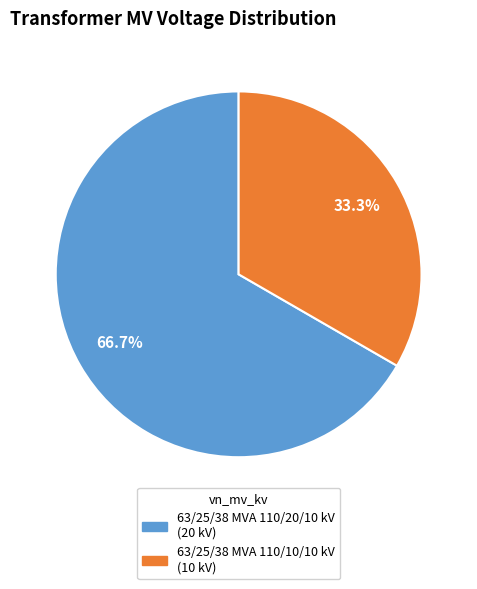

Is there a majority slice in this chart?

Yes